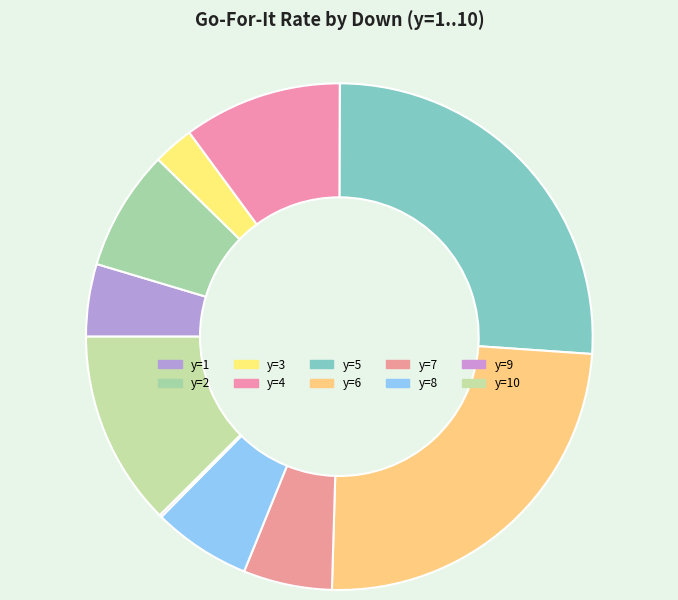

What is the change in value from y=4 to y=10?

+0.1